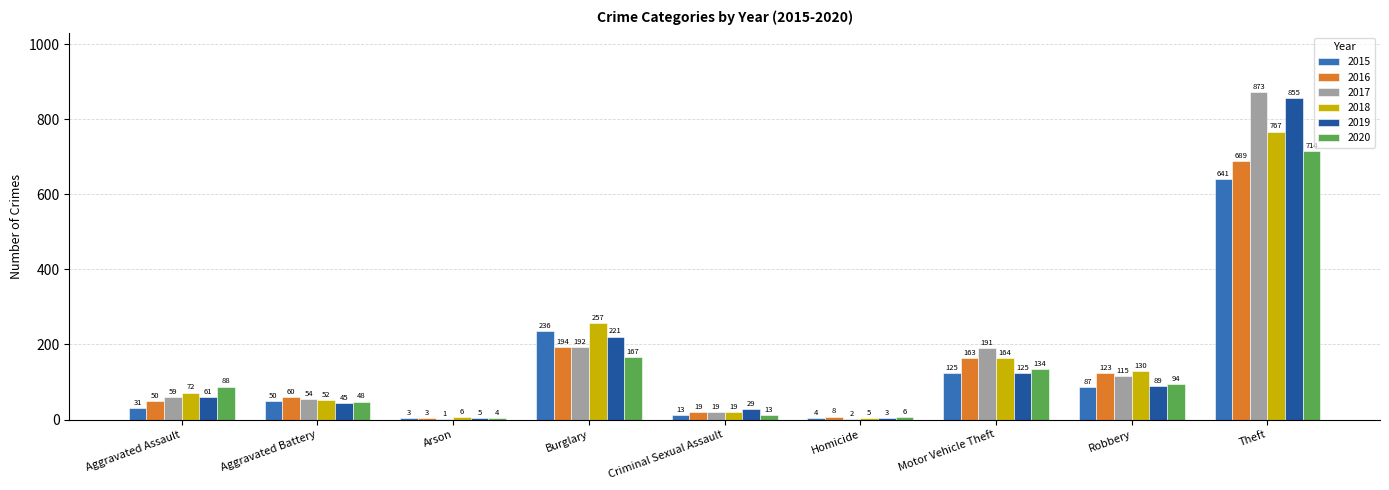

The value of 2016 at Criminal Sexual Assault is 19. True or false?

True